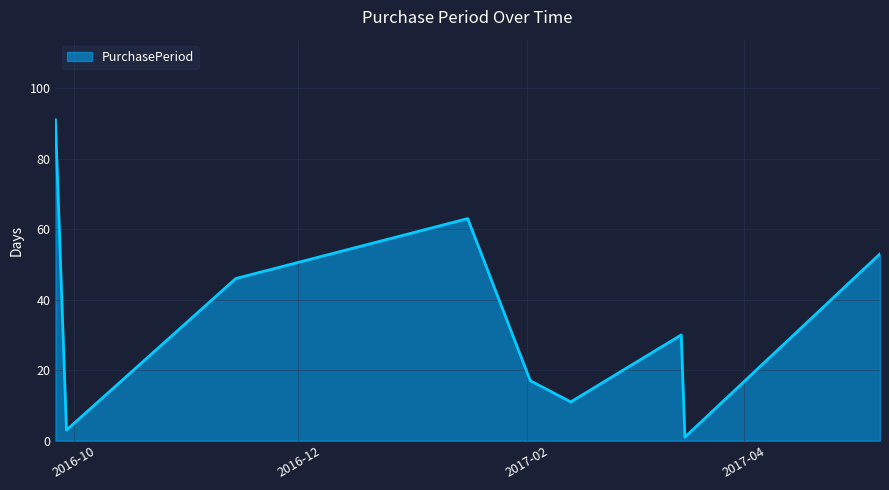

What is the difference between the second highest and minimum values?

62